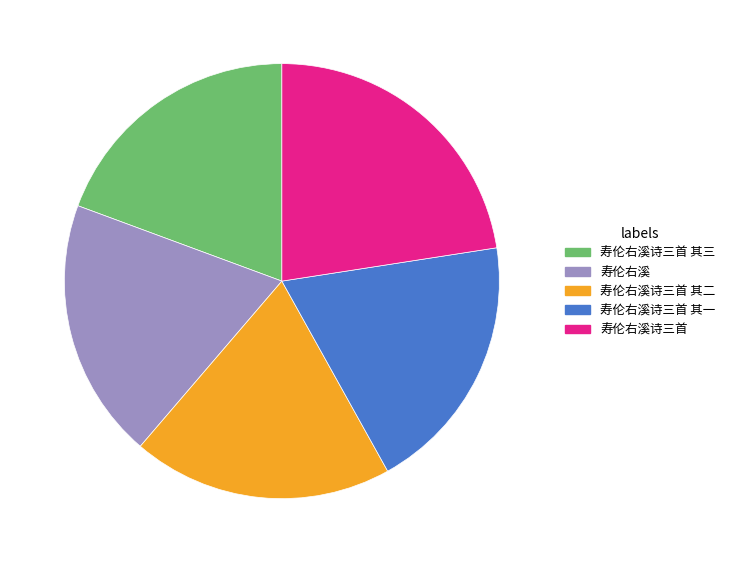

Does 寿伦右溪诗三首 account for over 50% of the chart?

No